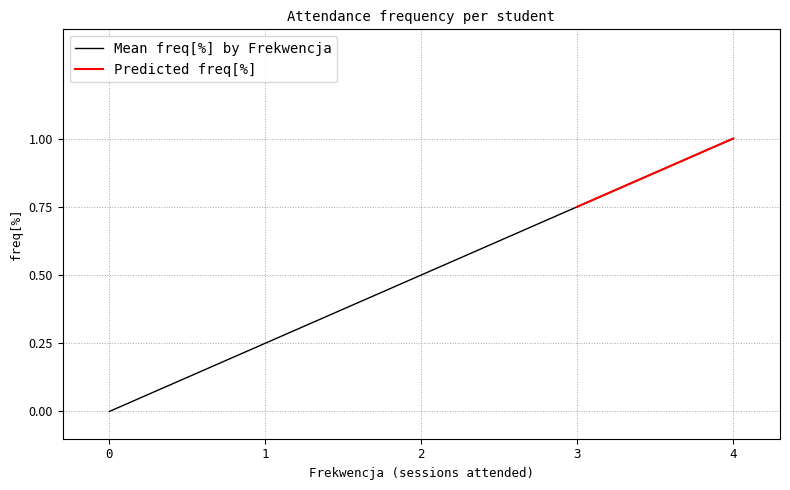

Is it true that Mean freq[%] by Frekwencja equals 0.5 at 2?

True